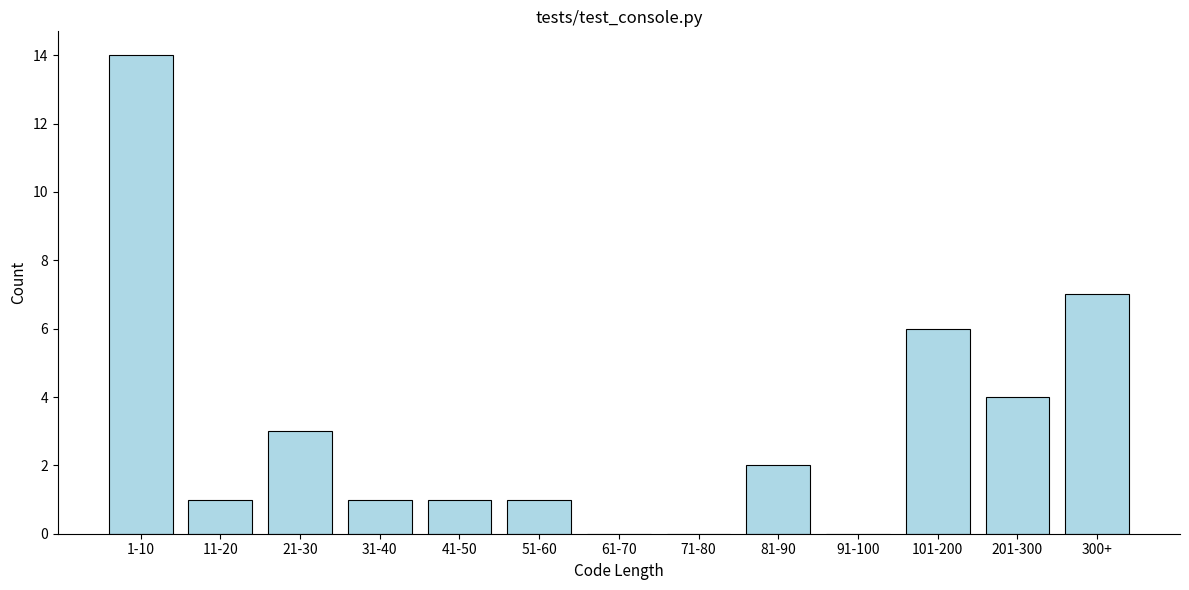

Reading right to left, list all the values displayed in this chart.

300+=7	201-300=4	101-200=6	91-100=0	81-90=2	71-80=0	61-70=0	51-60=1	41-50=1	31-40=1	21-30=3	11-20=1	1-10=14